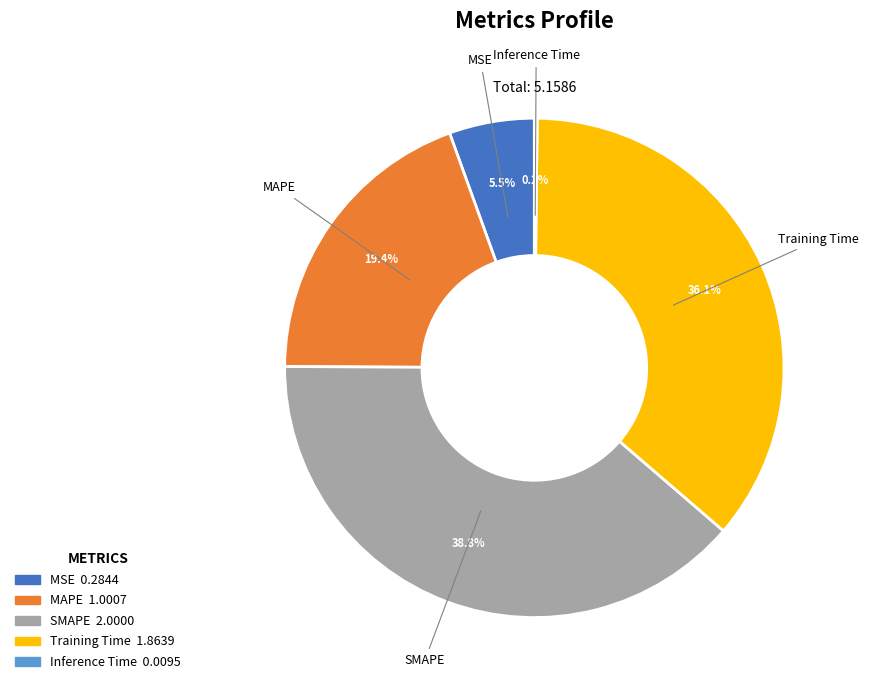

Which slice is the largest?

SMAPE